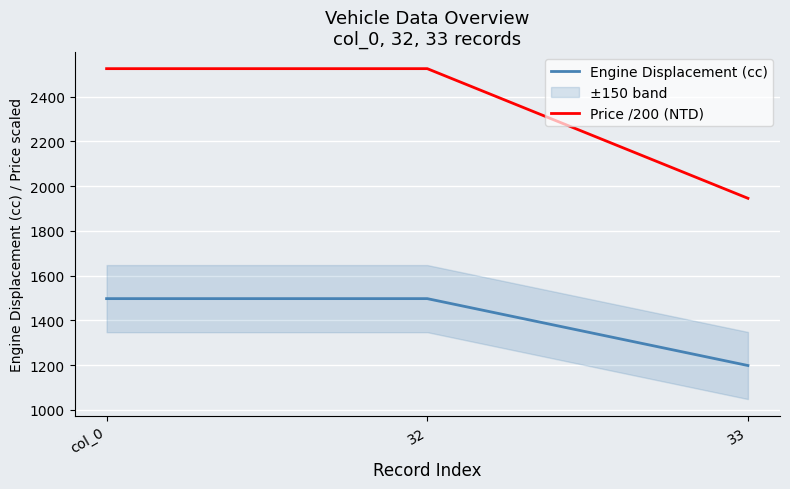

At 33, list the series in order from largest to smallest.

Price /200 (NTD), Engine Displacement (cc)